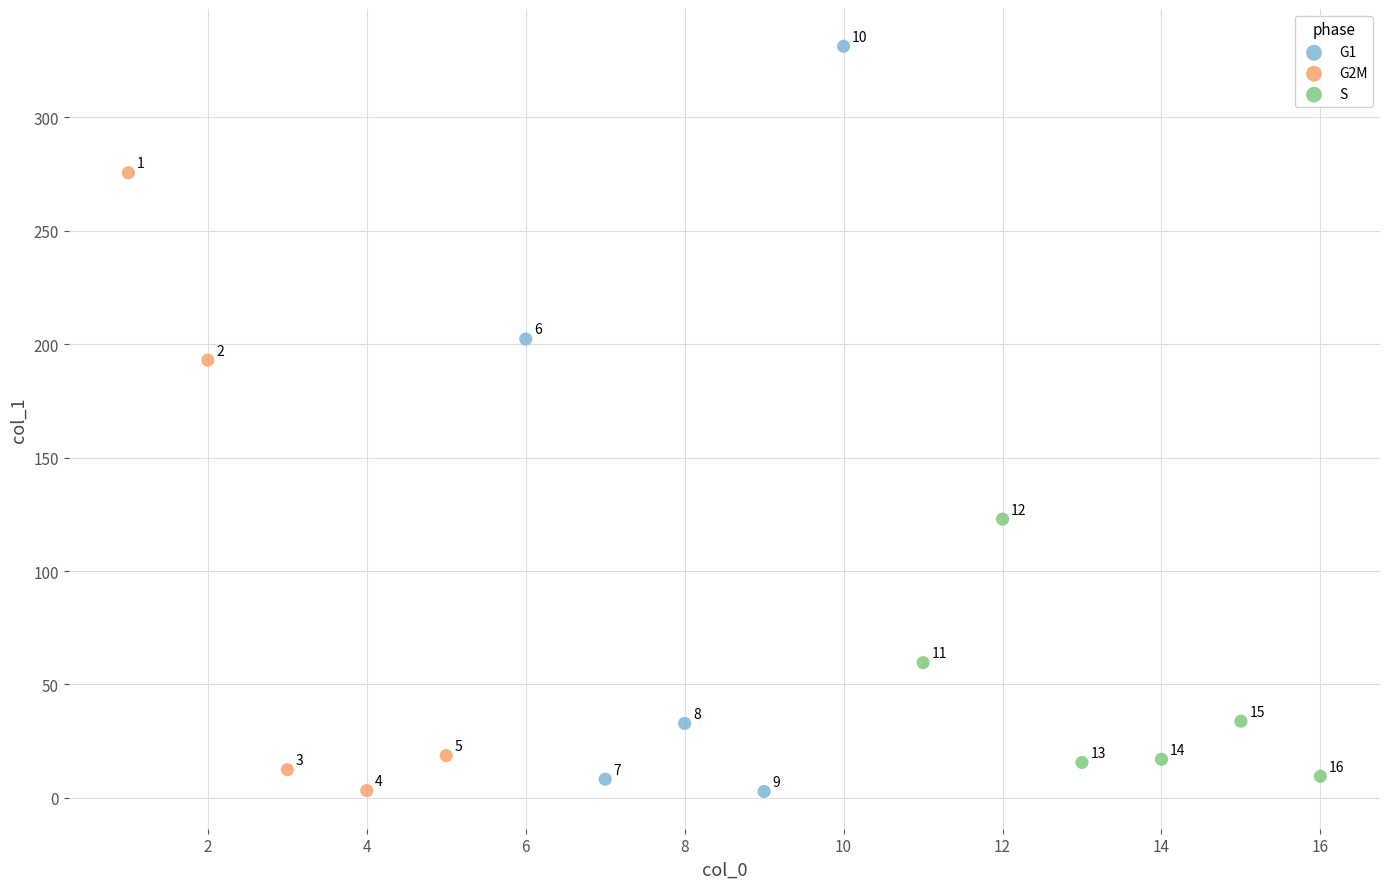

What are all the series names shown in the legend?

G1, G2M, S